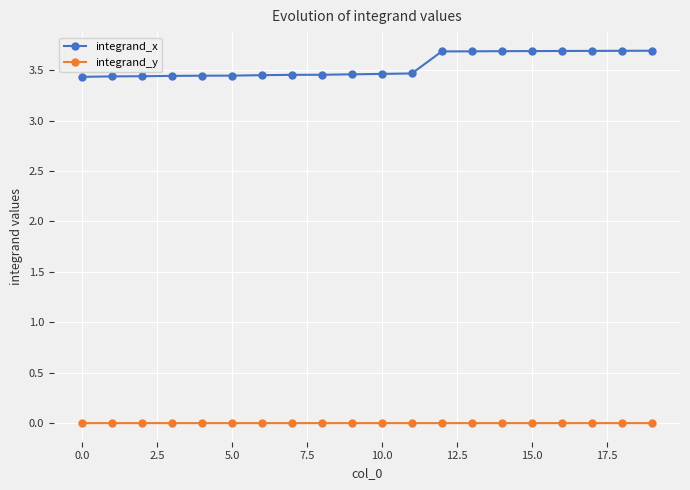

Rank the series by their maximum value, from lowest to highest.

integrand_y, integrand_x